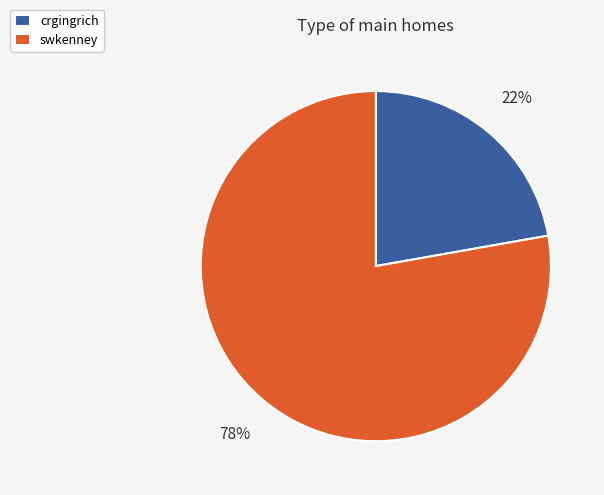

Combined, do crgingrich and swkenney account for over 50%?

Yes